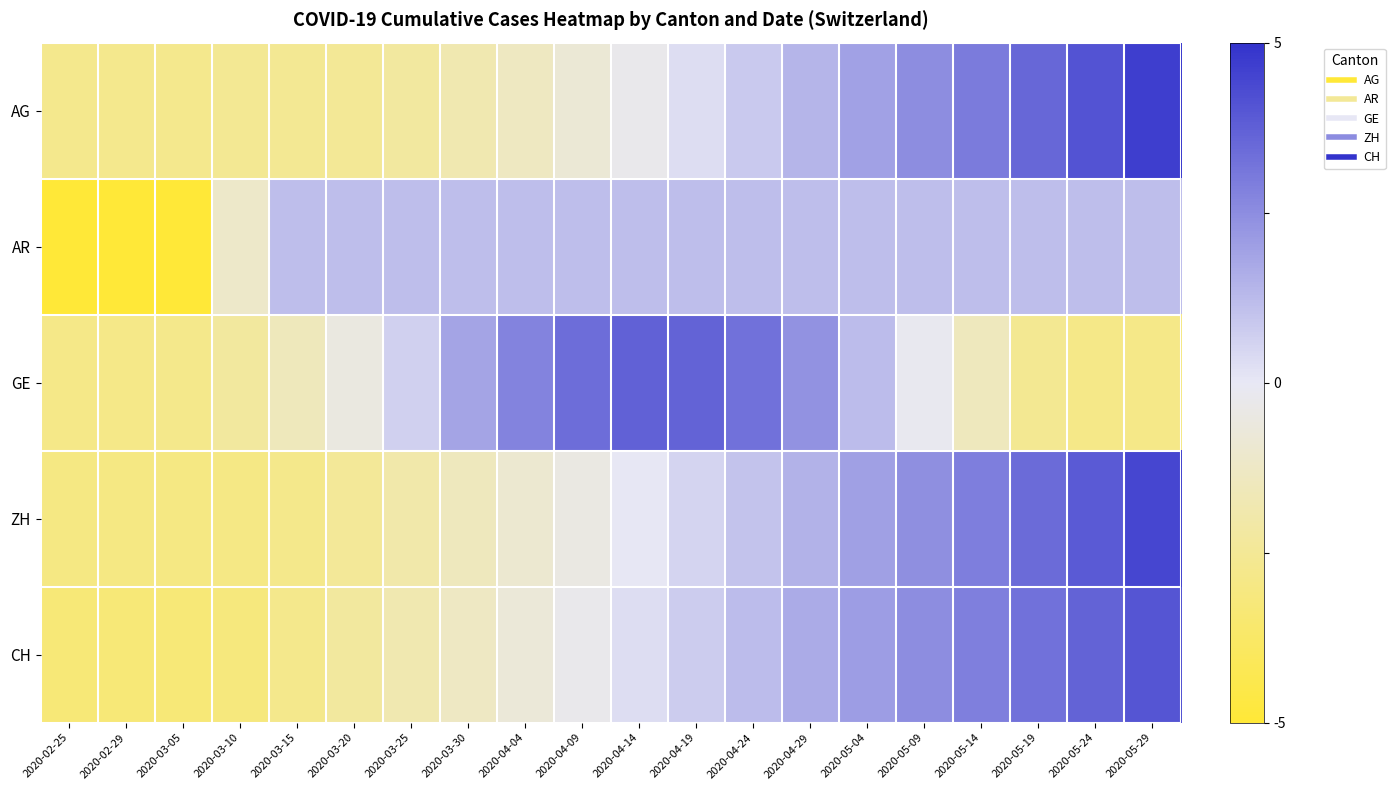

Which series changed the most between 2020-03-05 and 2020-05-04?

AR